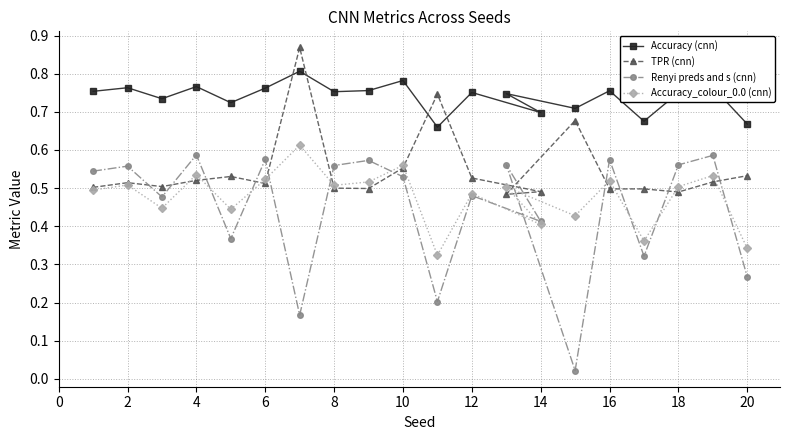

Which series ends up on top after the final intersection of TPR (cnn) and Accuracy_colour_0.0 (cnn)?

TPR (cnn)